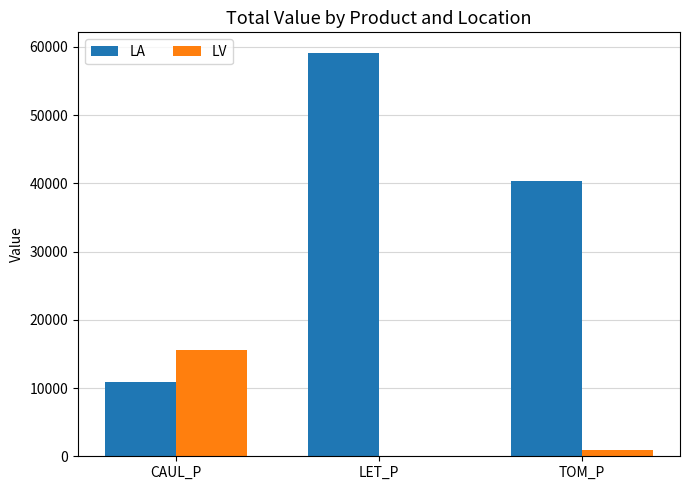

Reading left to right, what are all the values shown in this chart?

LA: 10827.3	59185.9	40339.4
LV: 15508.1	0.0	851.3